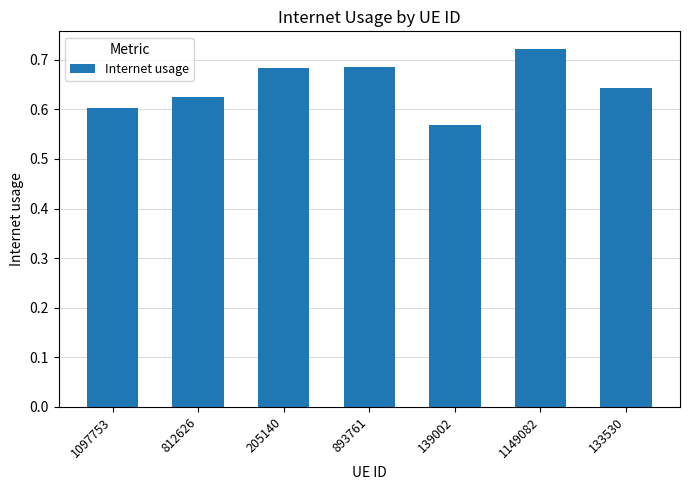

Which category has the lowest value across all series?

139002